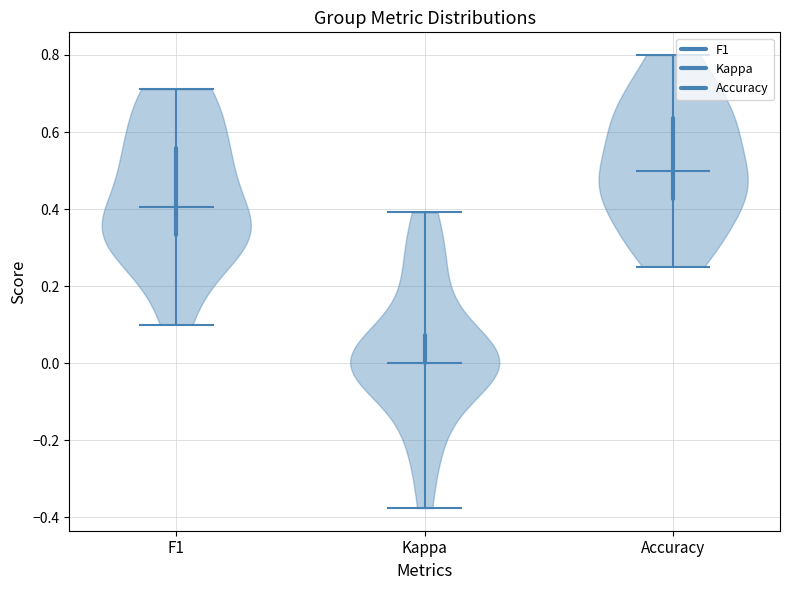

Reading left to right, read every violin against the y-axis: where its median line is, and the lowest and highest points it reaches. The values are not printed on the chart, so give them approximately, as read against the axis.

F1: median line 0.40, lowest point 0.10, highest point 0.72
Kappa: median line 0.00, lowest point -0.38, highest point 0.40
Accuracy: median line 0.50, lowest point 0.26, highest point 0.80